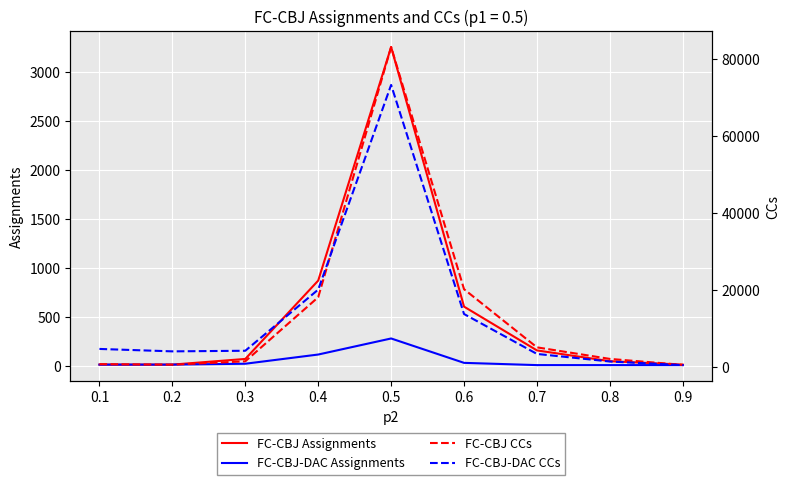

What is the greatest value displayed?

83103